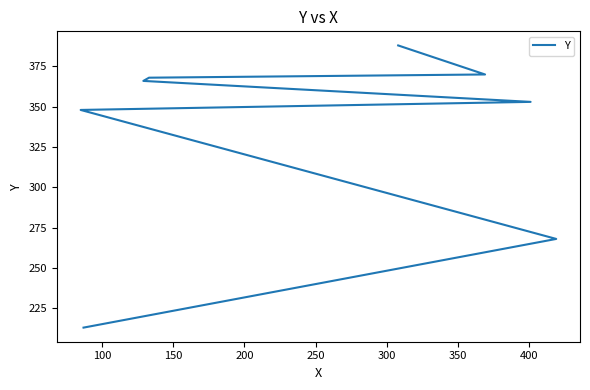

How many distinct data groups are displayed?

1